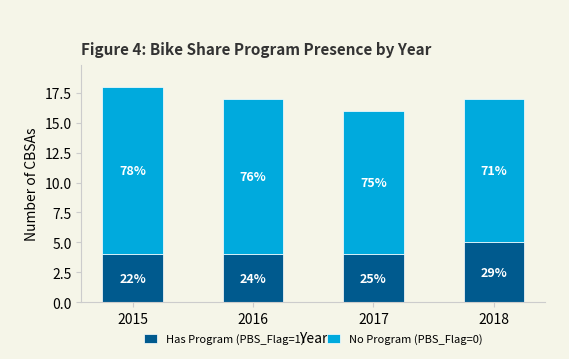

What is the value of the Has Program (PBS_Flag=1) bar at the 1st from the left?

4